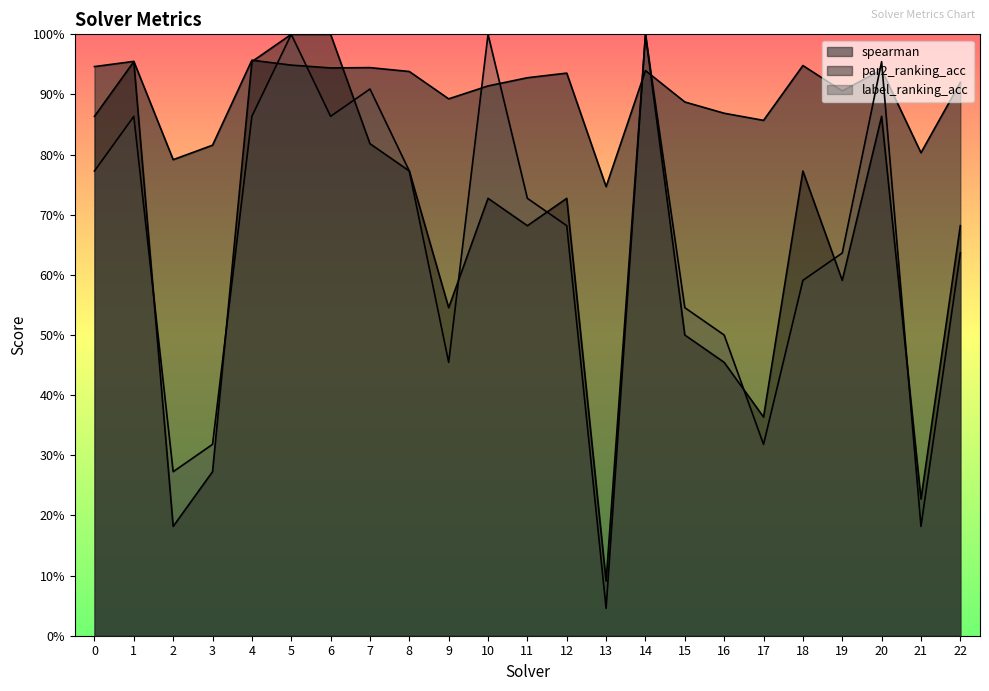

Between 5 and 15, which series saw the biggest shift?

par2_ranking_acc